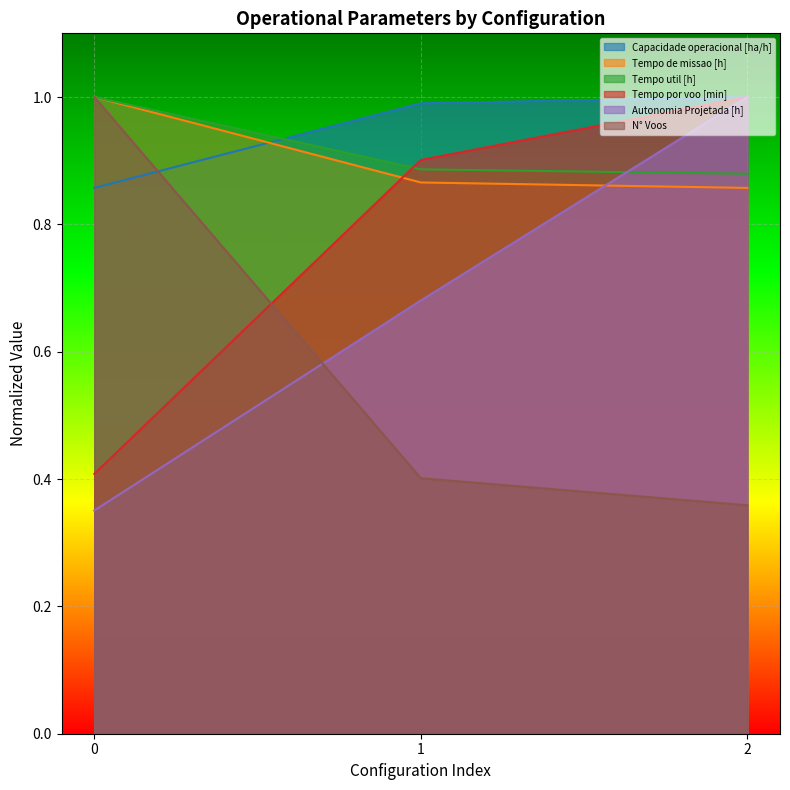

At 1, list the series in order from largest to smallest.

Capacidade operacional [ha/h], Tempo por voo [min], Tempo util [h], Tempo de missao [h], Autonomia Projetada [h], N° Voos